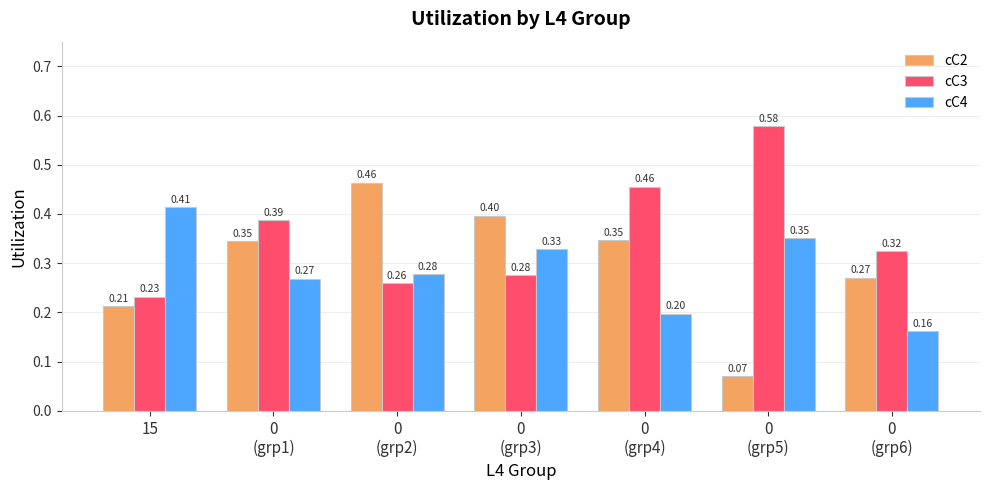

What is the minimum value for cC3?

0.2